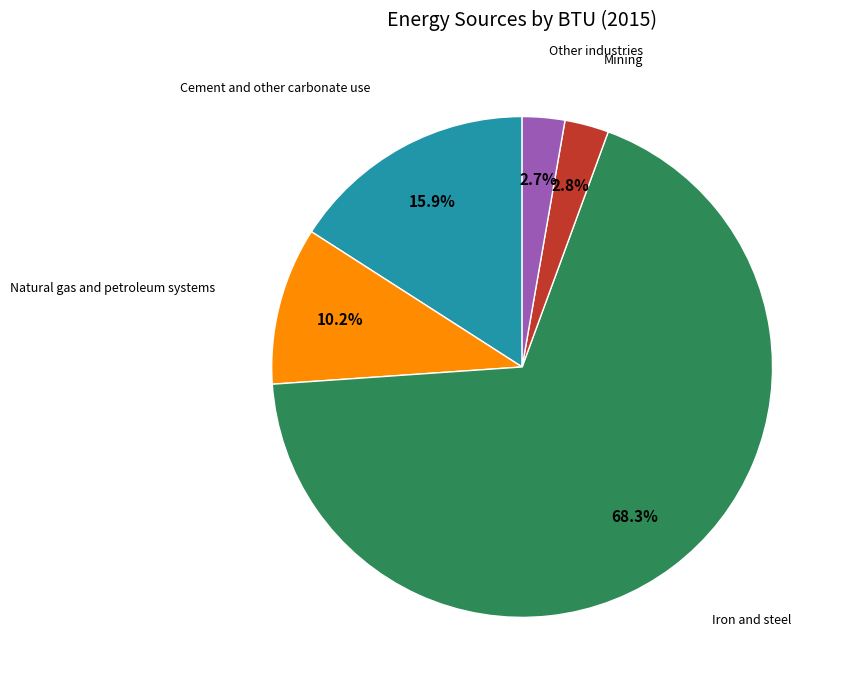

Does any single category account for the majority?

Yes